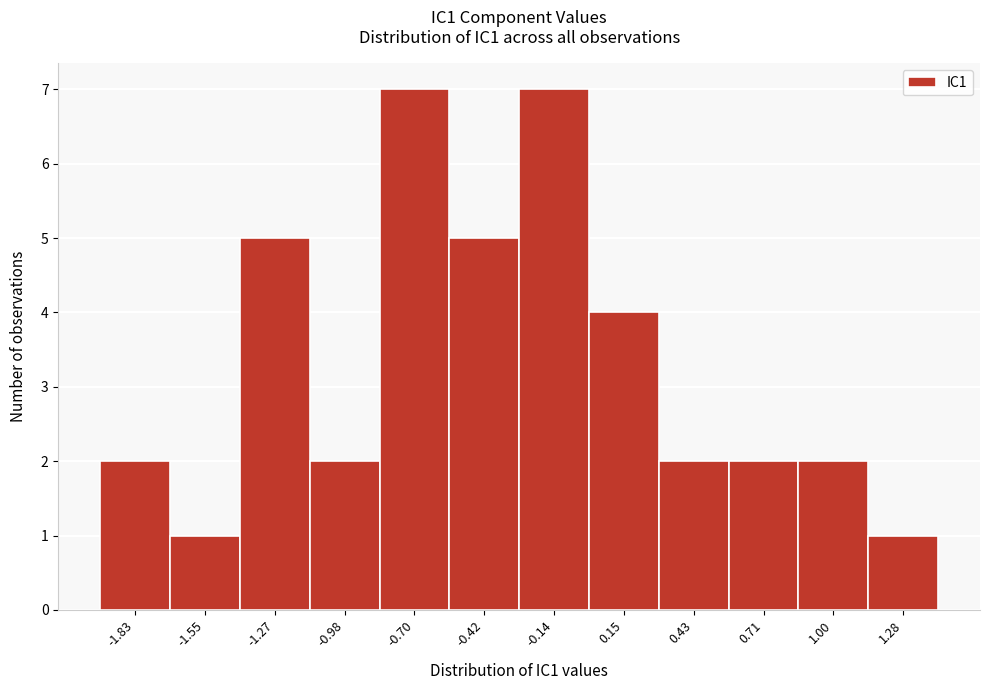

Reading left to right, extract all data points from this chart.

-1.83=2	-1.55=1	-1.27=5	-0.98=2	-0.70=7	-0.42=5	-0.14=7	0.15=4	0.43=2	0.71=2	1.00=2	1.28=1